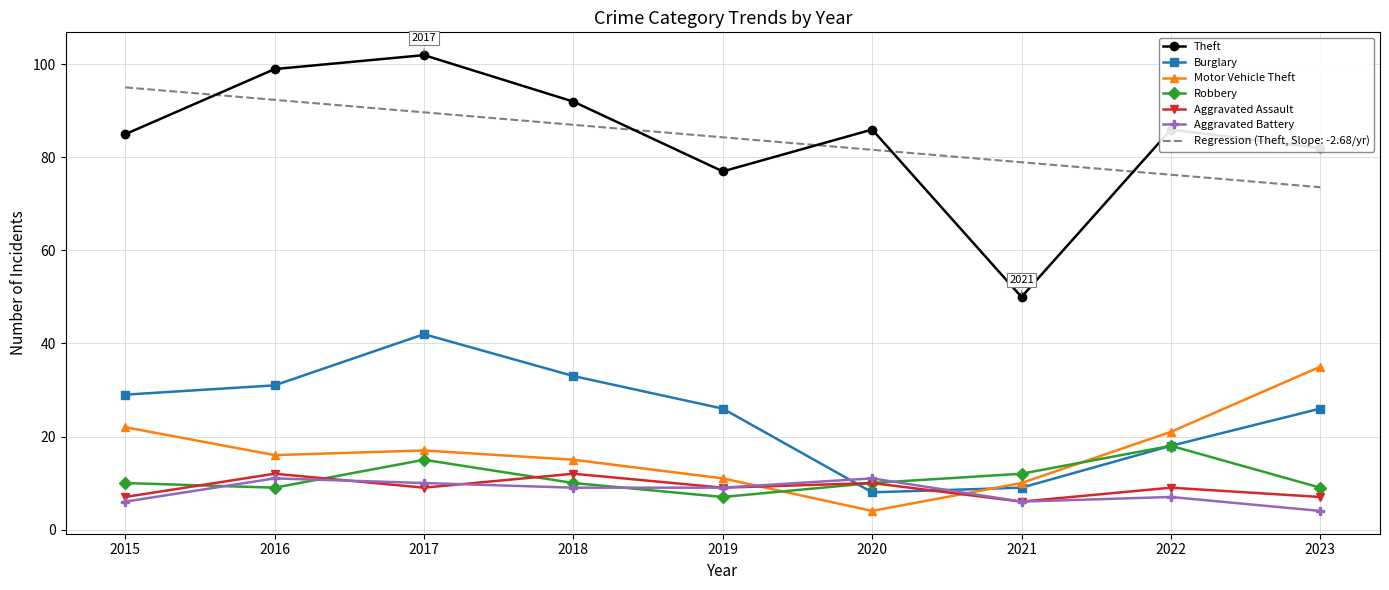

What is the total value across all series at 2021?

172.0